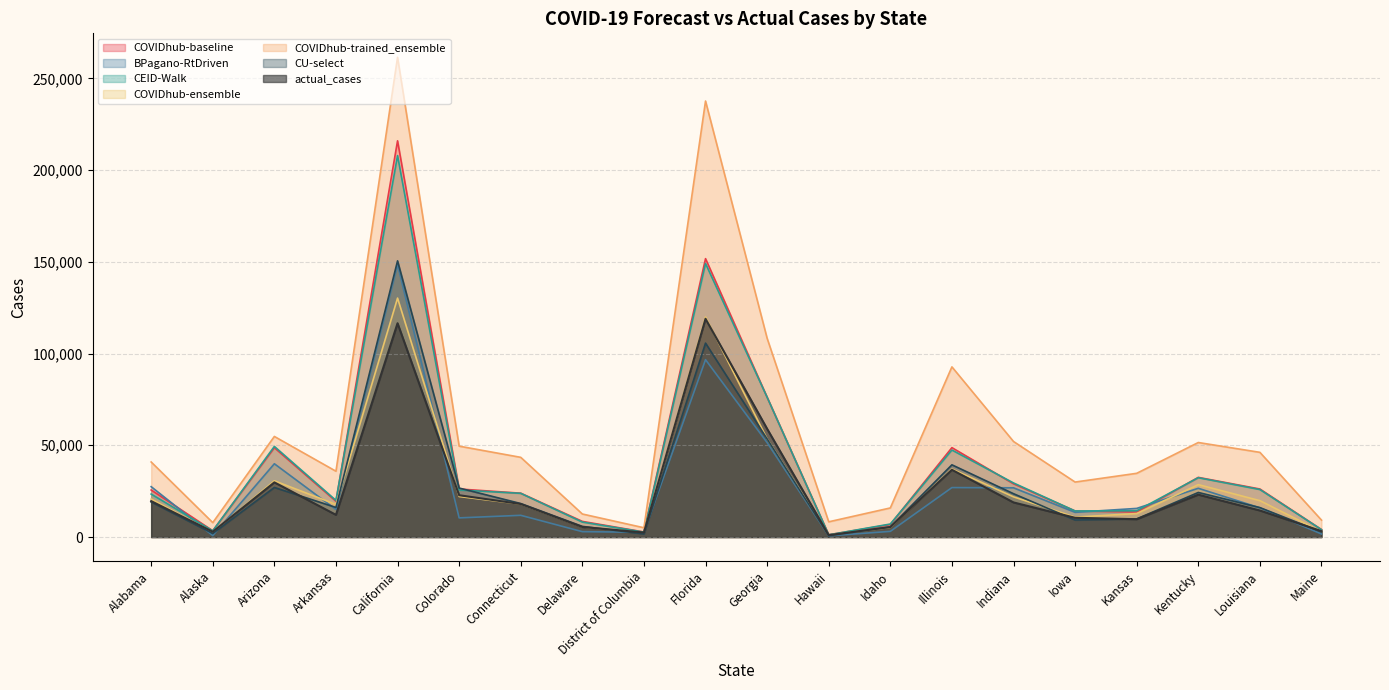

Which series has the largest range (max minus min)?

COVIDhub-trained_ensemble